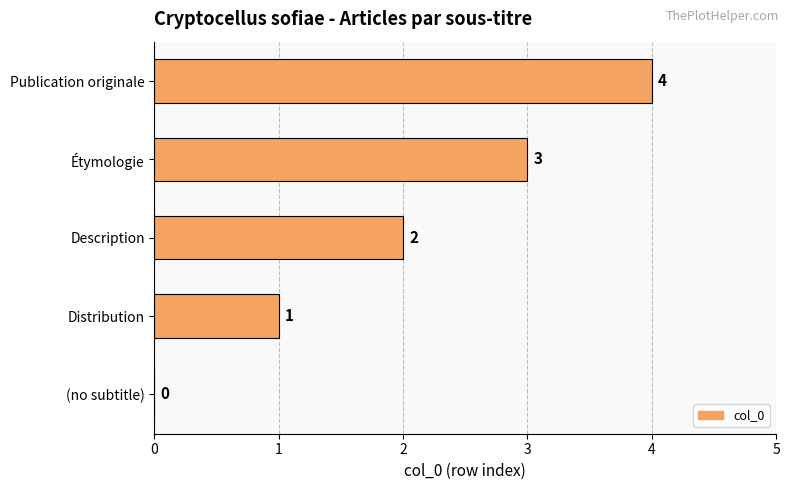

What is the sum of the values at Distribution and Étymologie?

4